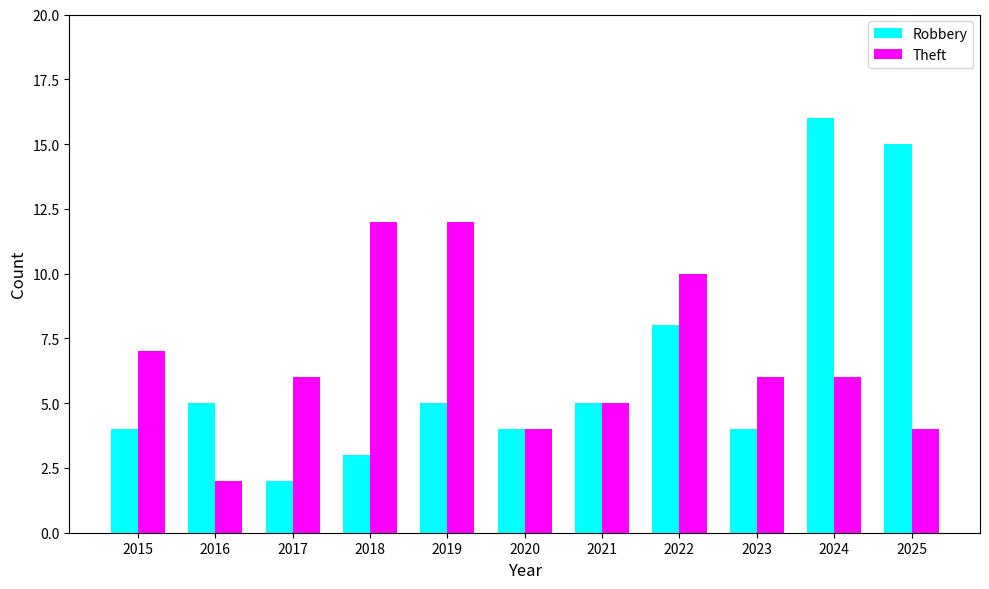

Which label corresponds to the largest value in the chart?

2024